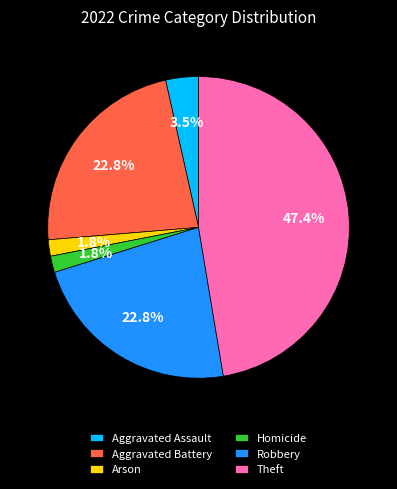

To the nearest percent, what is the combined percentage of Aggravated Assault and Theft?

51%